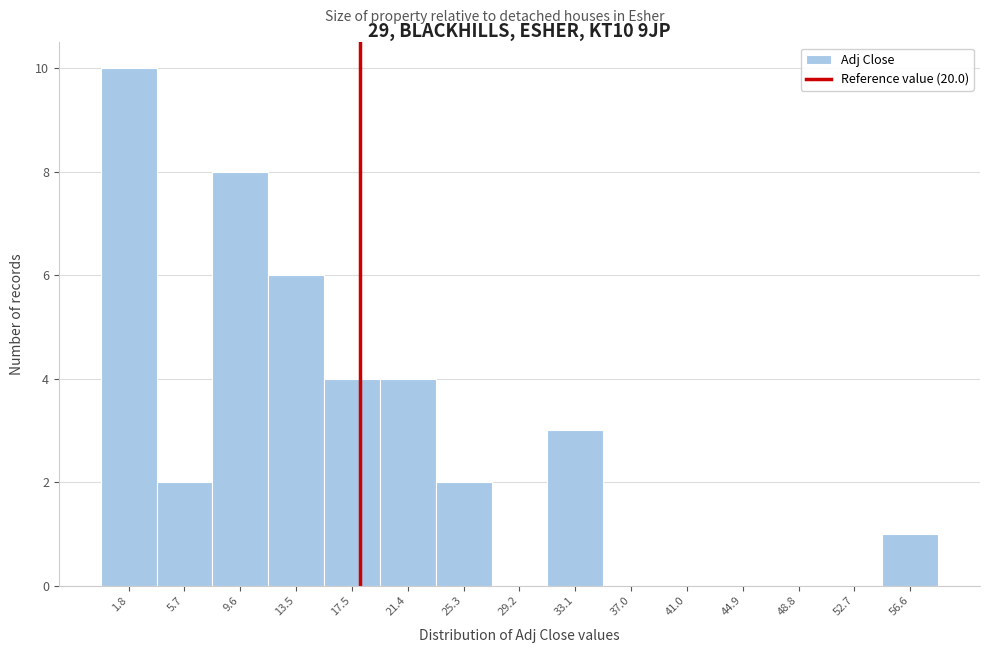

Reading left to right, transcribe all the data shown in this chart.

1.8=10	5.7=2	9.6=8	13.5=6	17.5=4	21.4=4	25.3=2	29.2=0	33.1=3	37.0=0	41.0=0	44.9=0	48.8=0	52.7=0	56.6=1